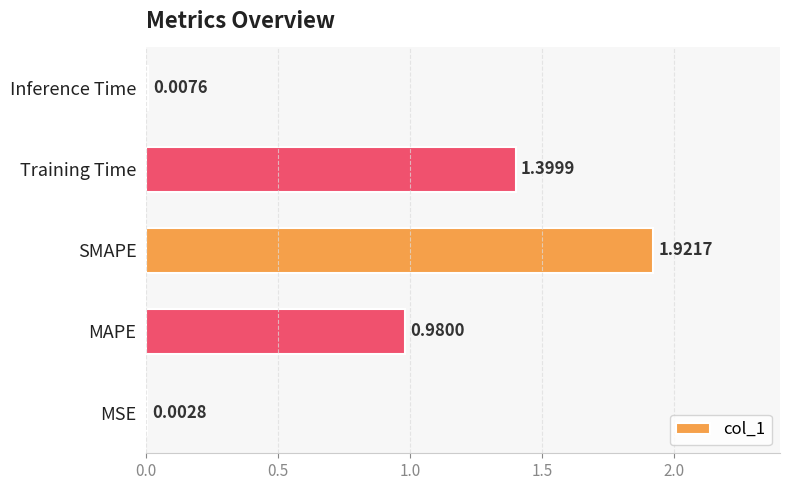

What is the sum of the values at Training Time and MSE?

1.4